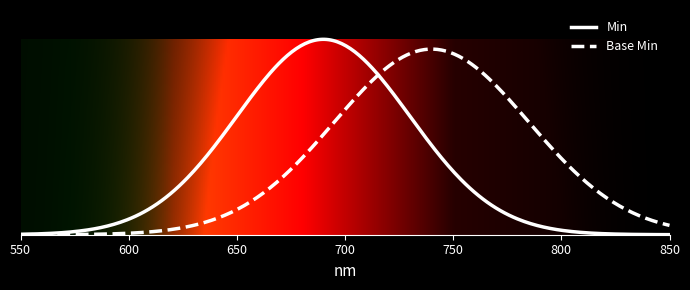

Is this an area chart (filled region under the line)?

No